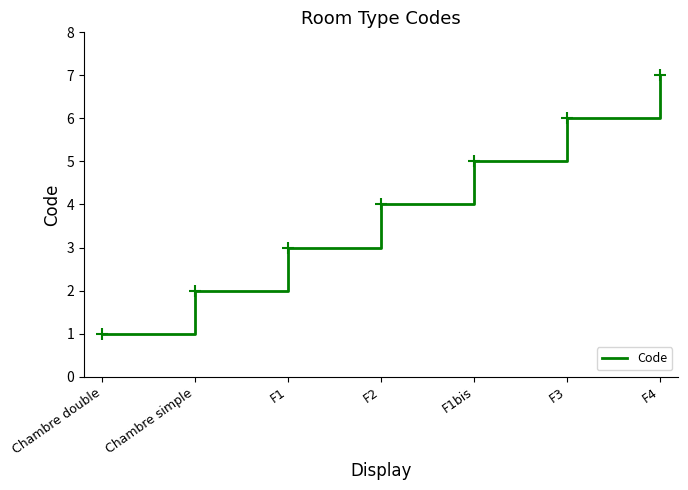

The value at F2 is 4. True or false?

True